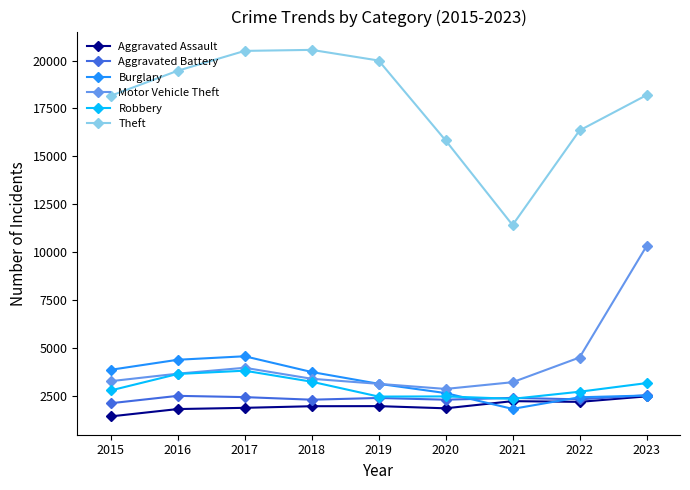

What is the maximum value shown in the chart?

20557